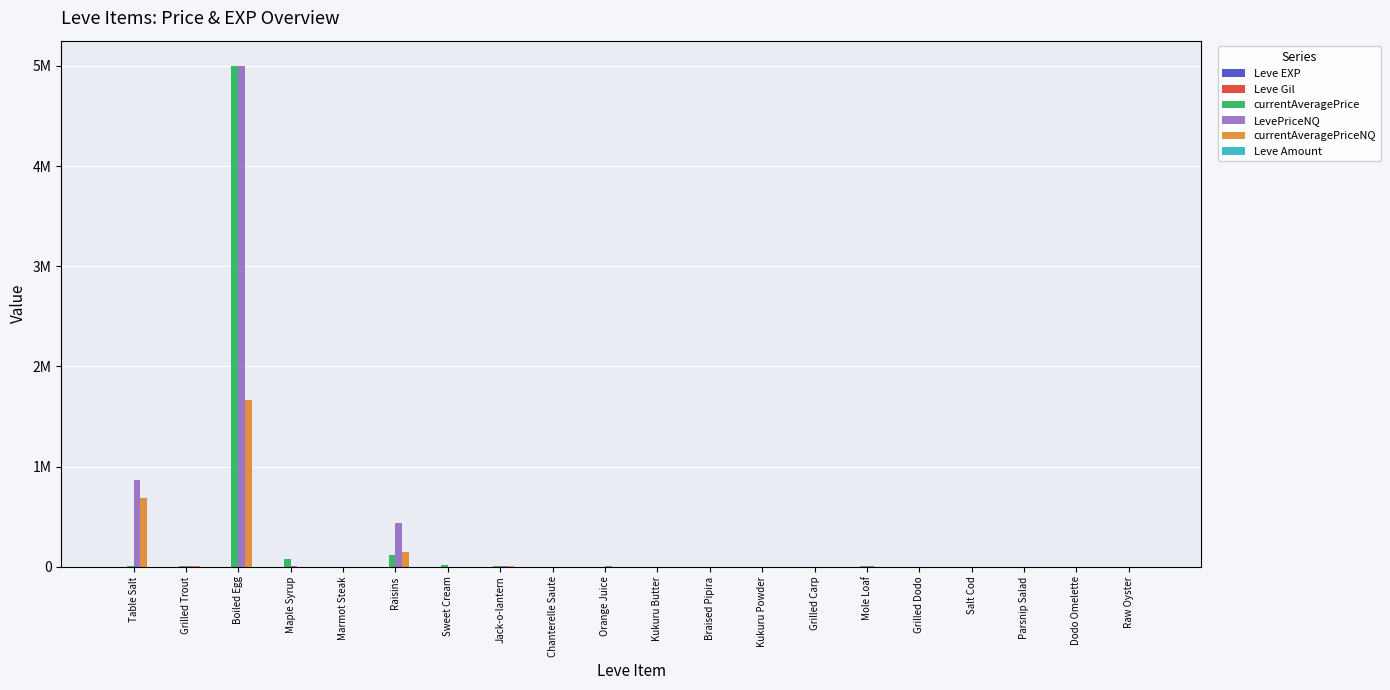

Between Chanterelle Saute and Mole Loaf, which series saw the biggest shift?

LevePriceNQ